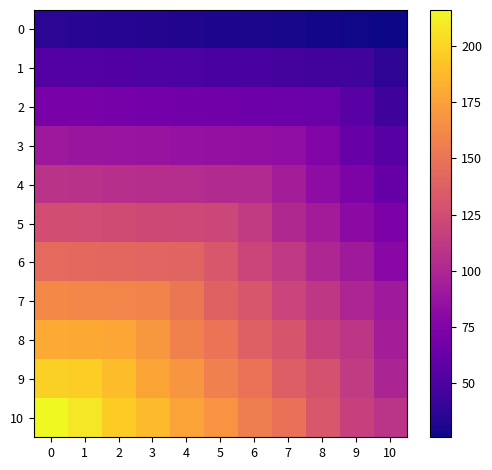

Reading left to right, list all the values displayed in this chart.

0: 0=36	1=35	2=34	3=33	4=32	5=31	6=30	7=29	8=28	9=27	10=26
1: 0=54	1=53	2=52	3=51	4=50	5=49	6=48	7=47	8=46	9=45	10=37
2: 0=72	1=71	2=70	3=69	4=68	5=67	6=66	7=65	8=64	9=56	10=44
3: 0=90	1=89	2=88	3=87	4=86	5=85	6=84	7=83	8=75	9=63	10=55
4: 0=108	1=107	2=106	3=105	4=104	5=103	6=102	7=94	8=82	9=74	10=62
5: 0=126	1=125	2=124	3=123	4=122	5=121	6=113	7=101	8=93	9=81	10=73
6: 0=144	1=143	2=142	3=141	4=140	5=132	6=120	7=112	8=100	9=92	10=80
7: 0=162	1=161	2=160	3=159	4=151	5=139	6=131	7=119	8=111	9=99	10=91
8: 0=180	1=179	2=178	3=170	4=158	5=150	6=138	7=130	8=118	9=110	10=94
9: 0=198	1=197	2=189	3=177	4=169	5=157	6=149	7=137	8=129	9=113	10=98
10: 0=216	1=208	2=196	3=188	4=176	5=168	6=156	7=148	8=132	9=117	10=109